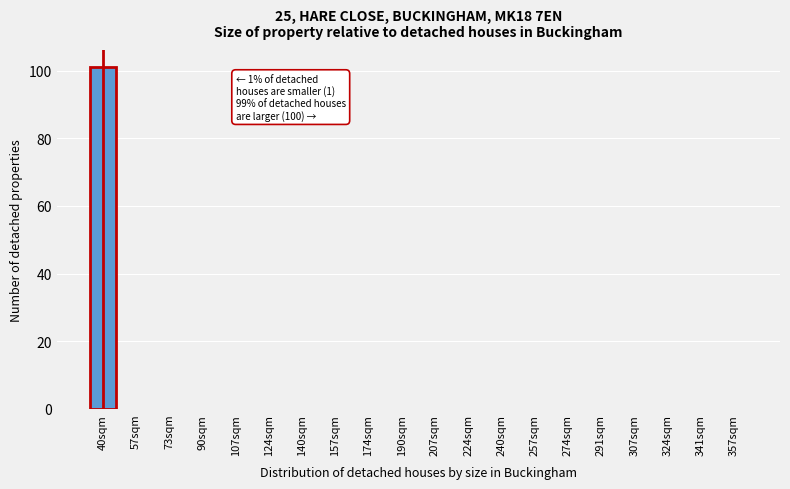

Reading left to right, extract all data points from this chart.

40sqm=101	57sqm=0	73sqm=0	90sqm=0	107sqm=0	124sqm=0	140sqm=0	157sqm=0	174sqm=0	190sqm=0	207sqm=0	224sqm=0	240sqm=0	257sqm=0	274sqm=0	291sqm=0	307sqm=0	324sqm=0	341sqm=0	357sqm=0